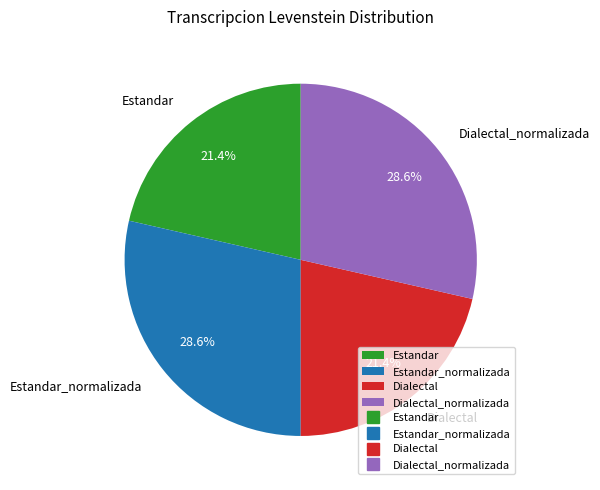

How many segments does this pie chart have?

4